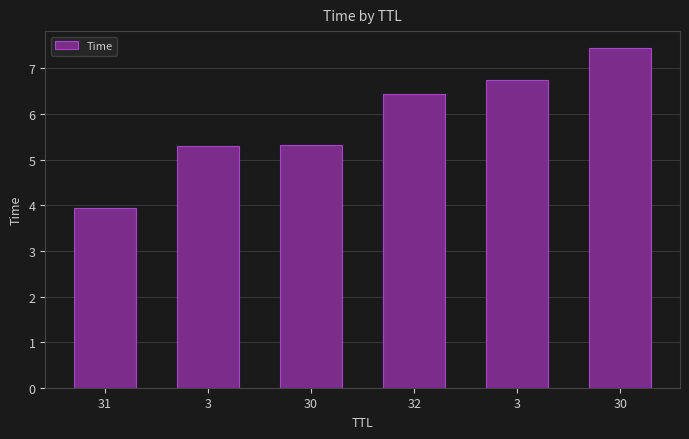

How many distinct data groups are displayed?

1